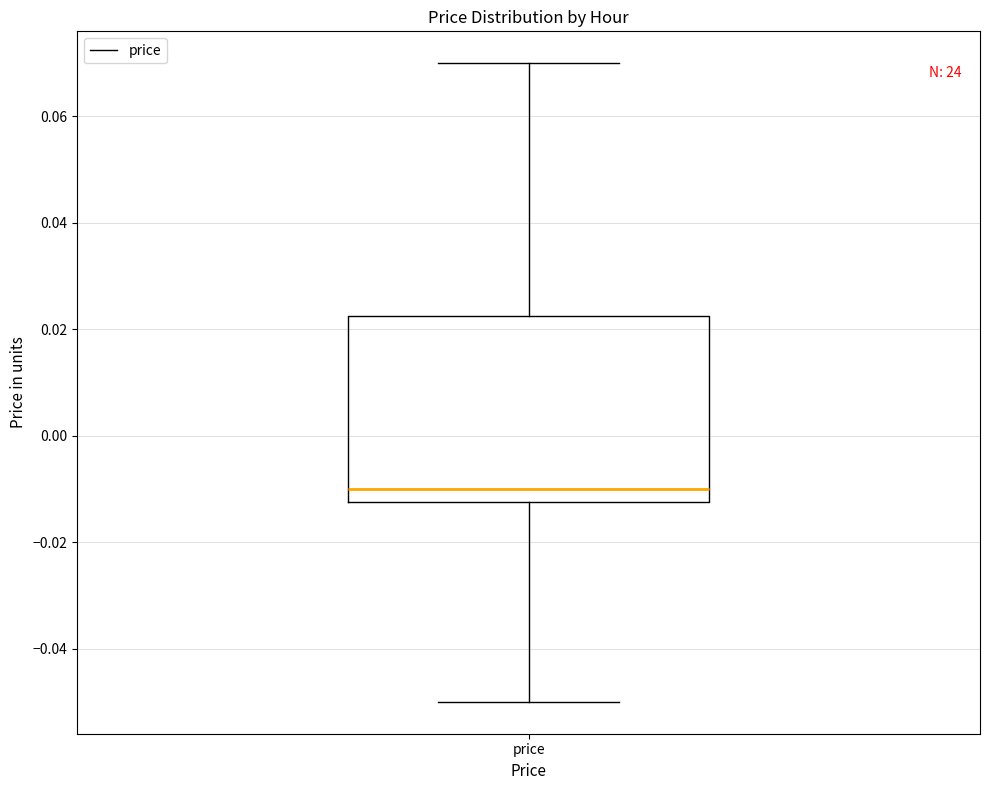

Where does the median line of the box for price sit on the y-axis? The values are not printed on the chart, so give them approximately, as read against the axis.

-0.010